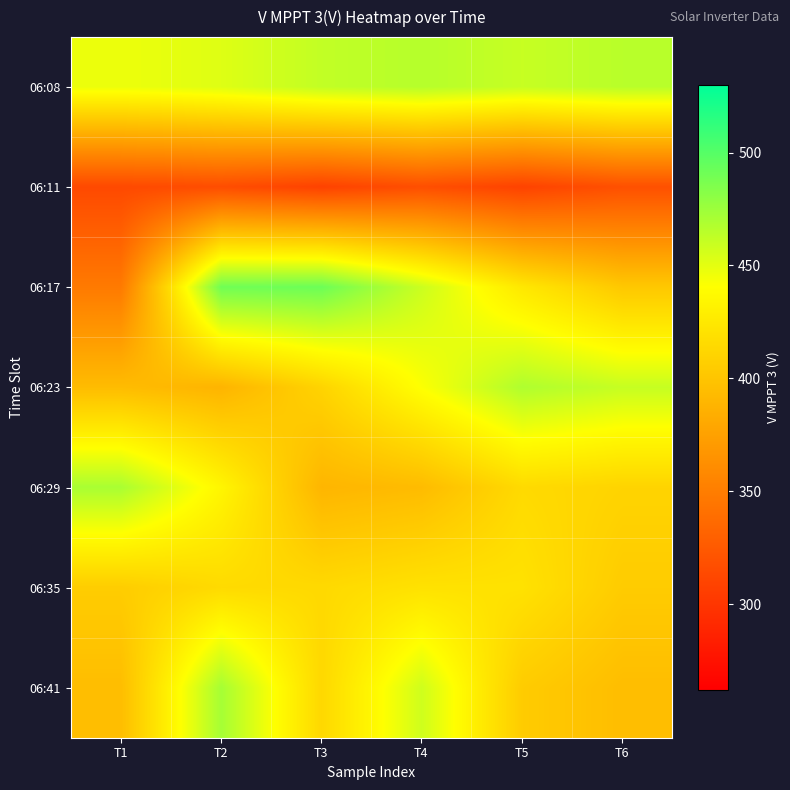

Reading left to right, what are all the values shown in this chart?

06:08: T1=446.8	T2=452.0	T3=461.9	T4=466.1	T5=460.3	T6=465.1
06:11: T1=313.5	T2=316.4	T3=308.6	T4=317.4	T5=309.0	T6=318.5
06:17: T1=347.8	T2=490.5	T3=491.8	T4=458.8	T5=424.5	T6=402.4
06:23: T1=393.9	T2=388.6	T3=410.5	T4=441.6	T5=468.5	T6=460.6
06:29: T1=470.5	T2=434.3	T3=389.5	T4=393.8	T5=415.1	T6=410.7
06:35: T1=405.8	T2=415.3	T3=414.5	T4=420.5	T5=420.5	T6=405.0
06:41: T1=395.0	T2=471.8	T3=413.5	T4=457.6	T5=405.0	T6=395.0